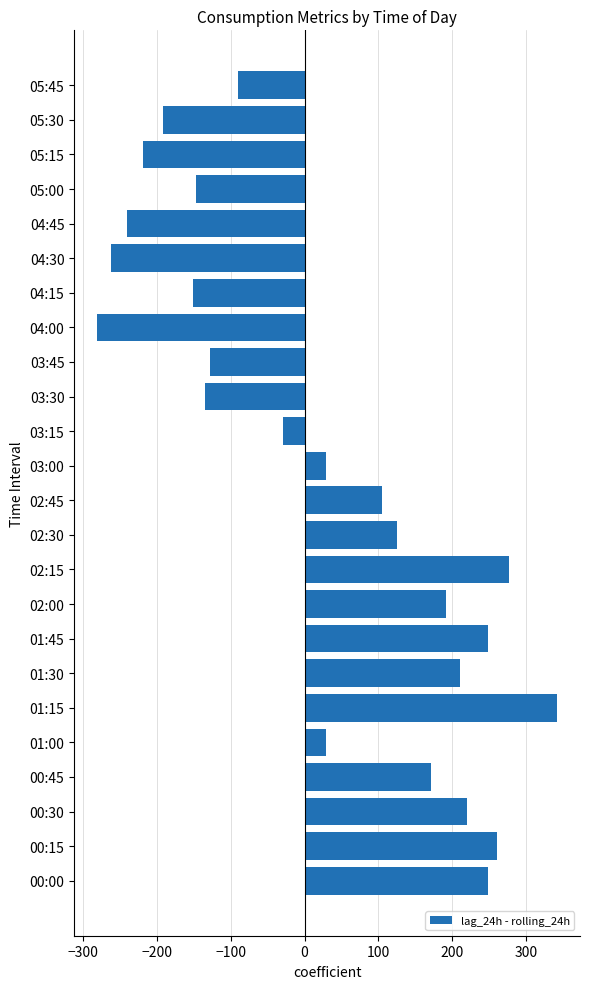

Between 04:45 and 01:15, which is larger?

01:15